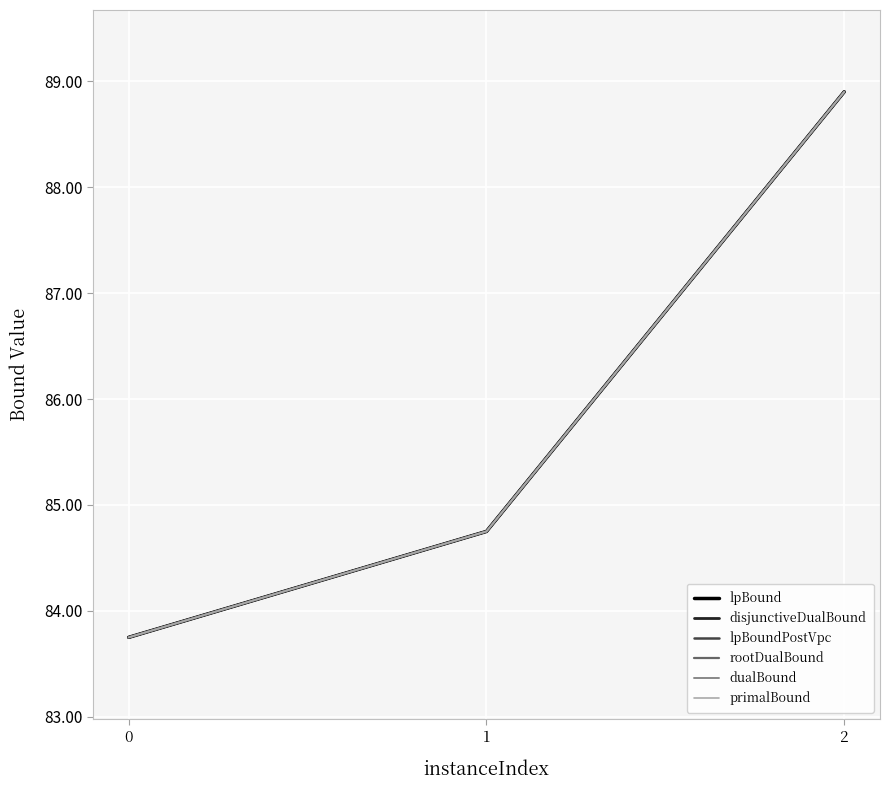

Does the chart have visible grid lines?

Yes